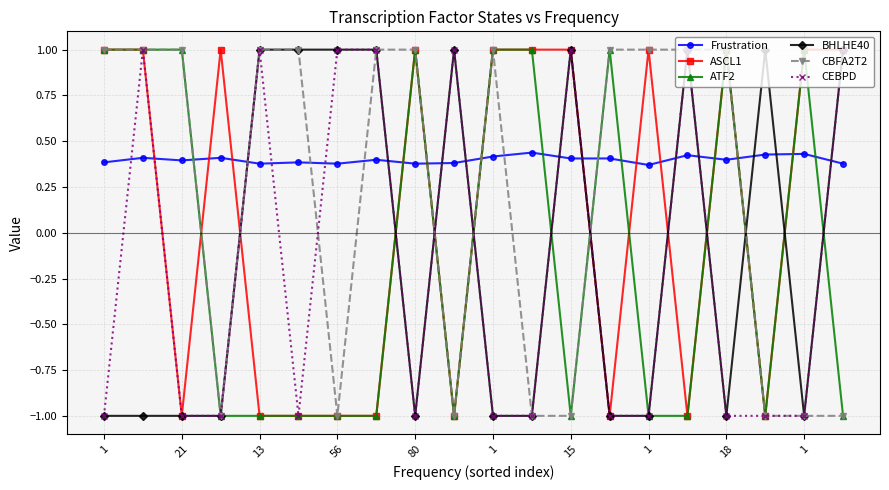

What is the average value of the BHLHE40 series?

-0.1